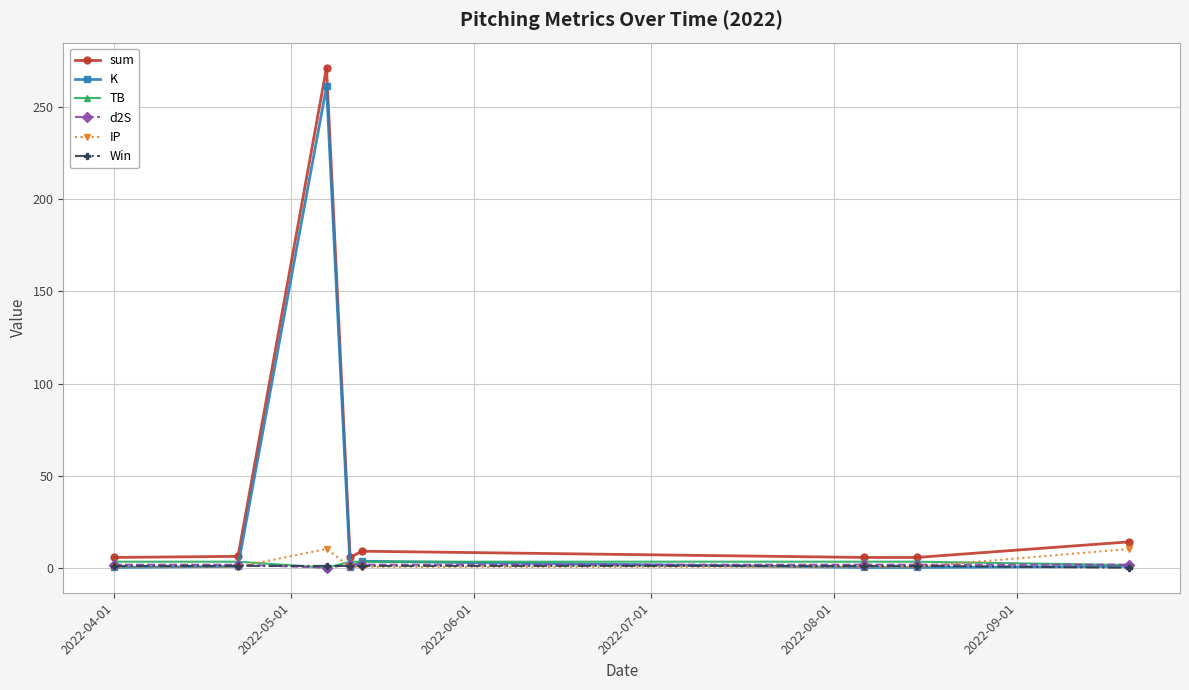

What is the sum of all TB values?

21.2